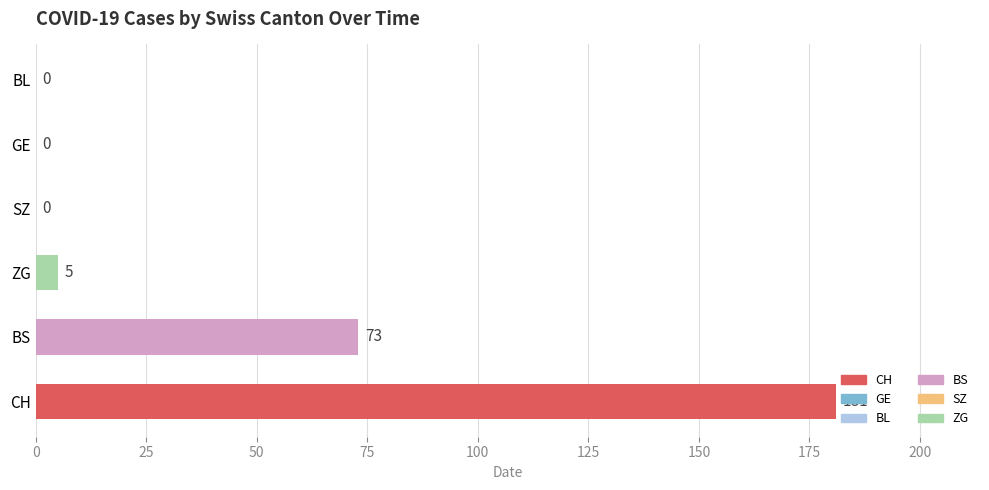

Between BS and ZG, which is larger?

BS